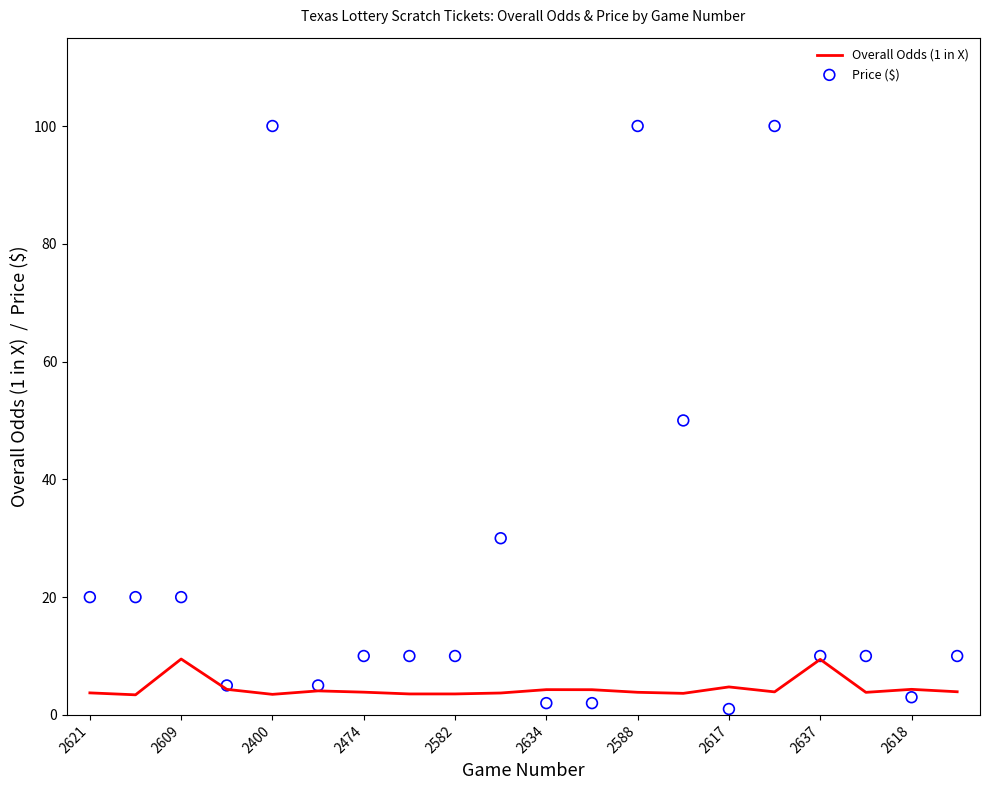

What is the highest value of the Overall Odds (1 in X) series?

9.5